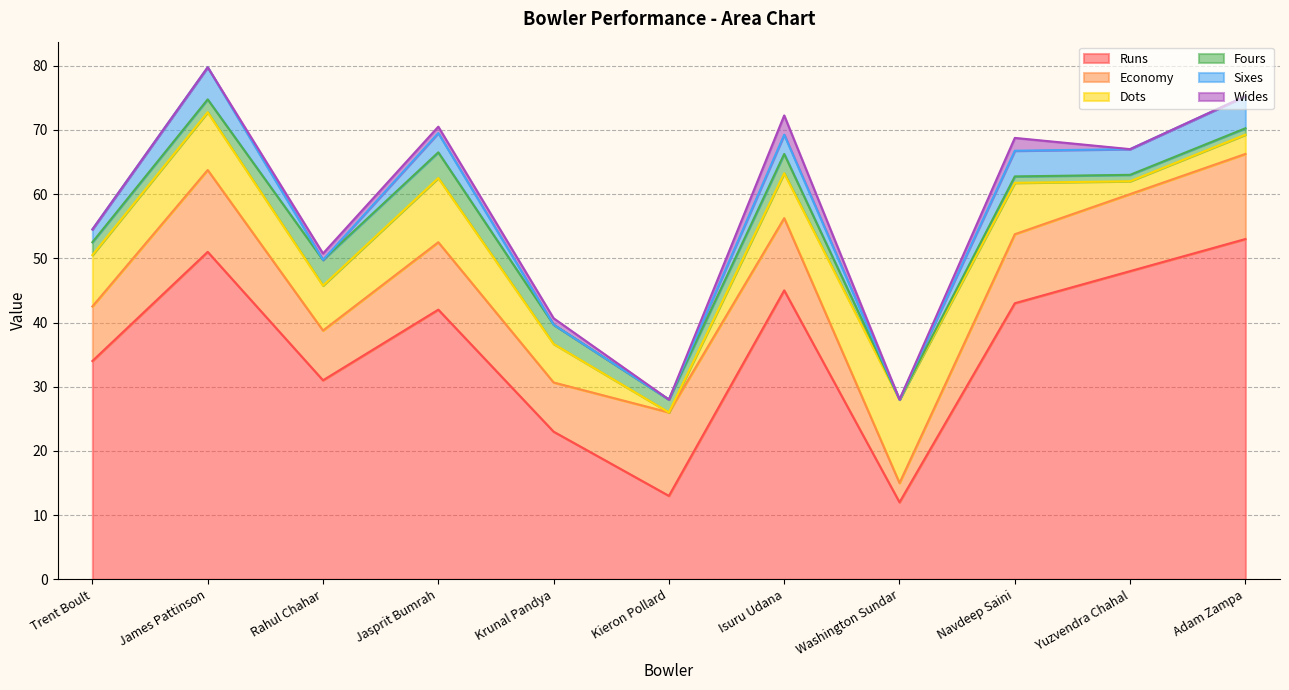

What is the total value across all series at Krunal Pandya?

40.7